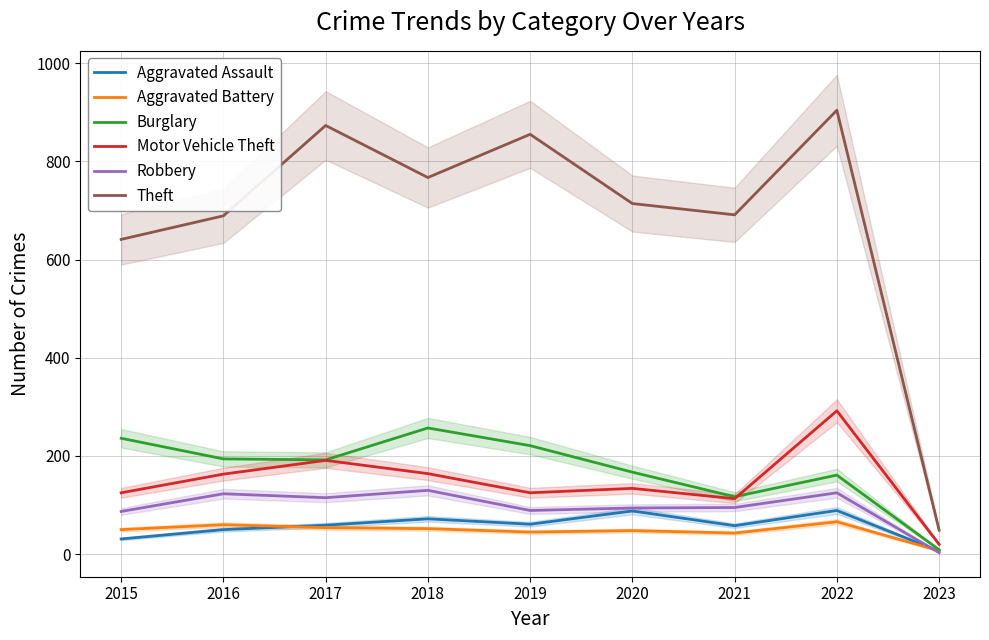

What is the average value of the Robbery series?

96